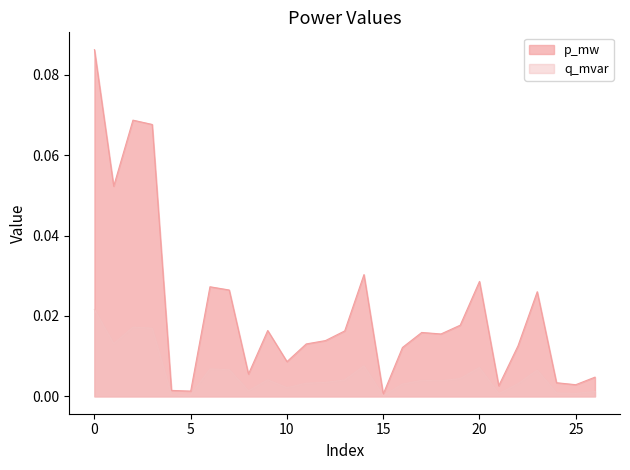

Between 9 and 22, which is larger?

9